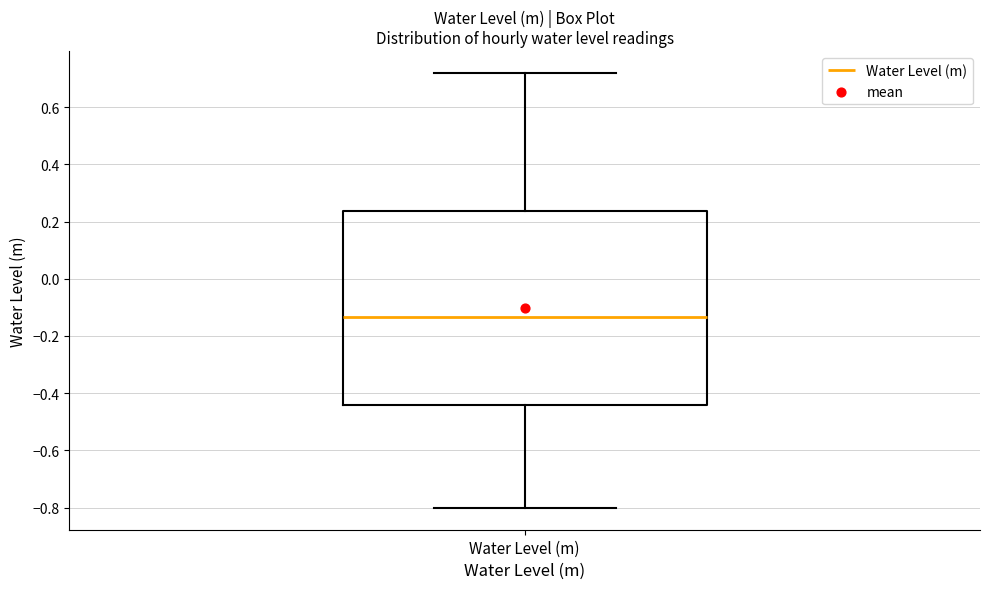

Read this box plot against the y-axis: the position of the median line, the range covered by the box, and the ends of both whiskers. The values are not printed on the chart, so give them approximately, as read against the axis.

median -0.14, box -0.44 to 0.24, whiskers -0.80 to 0.72